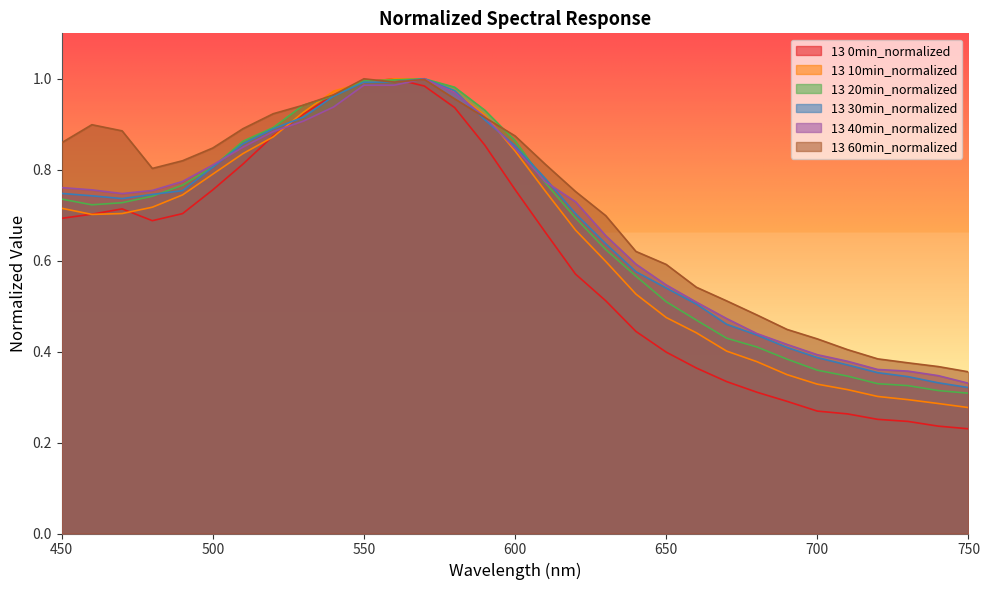

Where is the first local maximum for 13 60min_normalized?

460